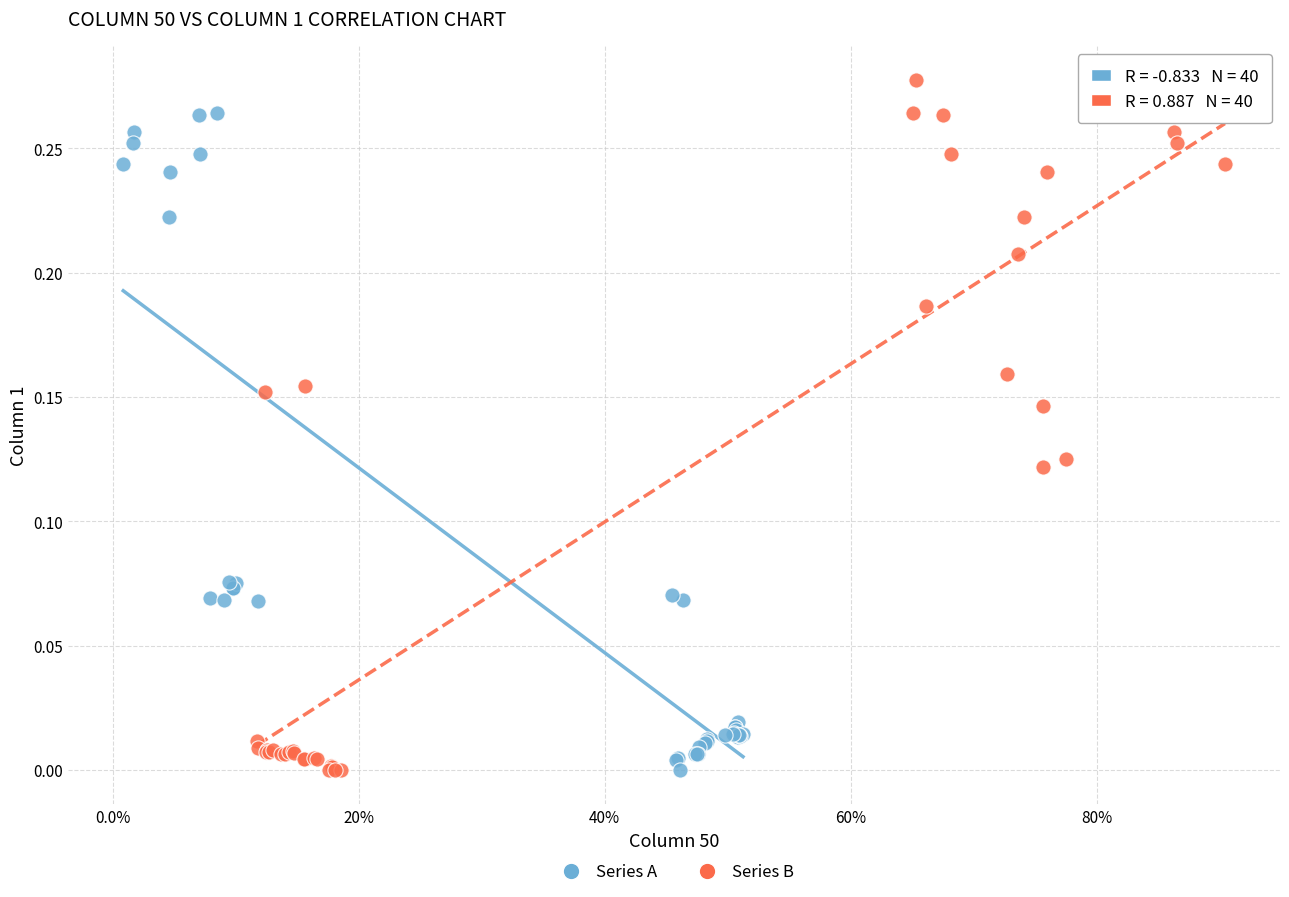

Which series has the largest Y range (max minus min)?

Series B